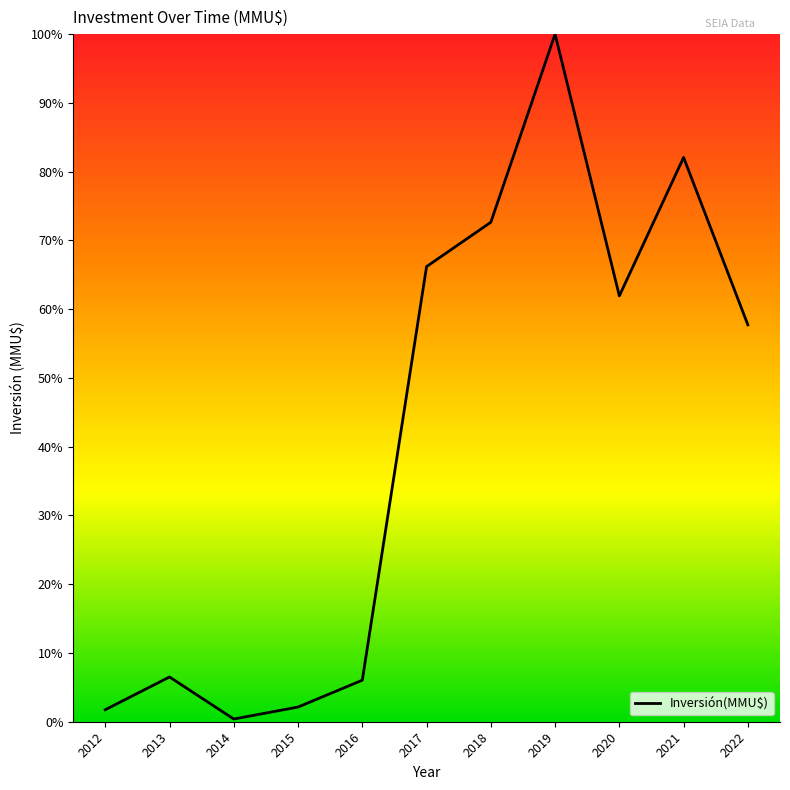

Read the value at 2016.

6.0